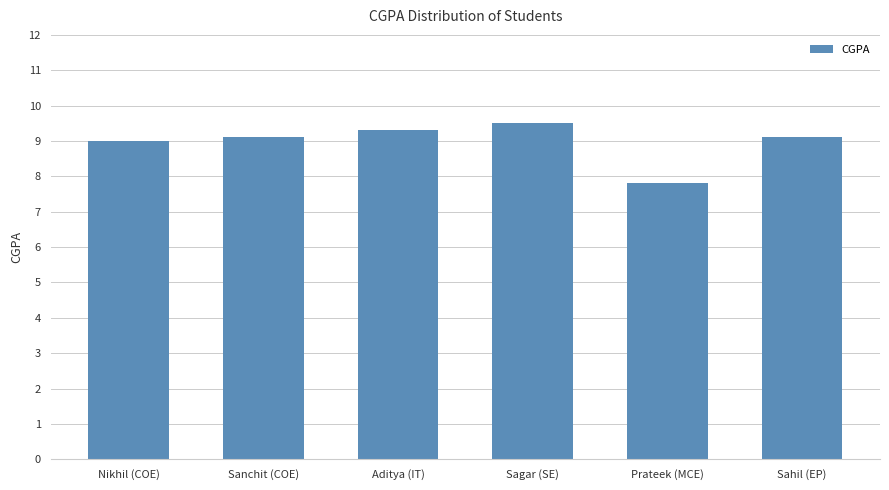

What is the approximate value at Nikhil (COE)?

9.0